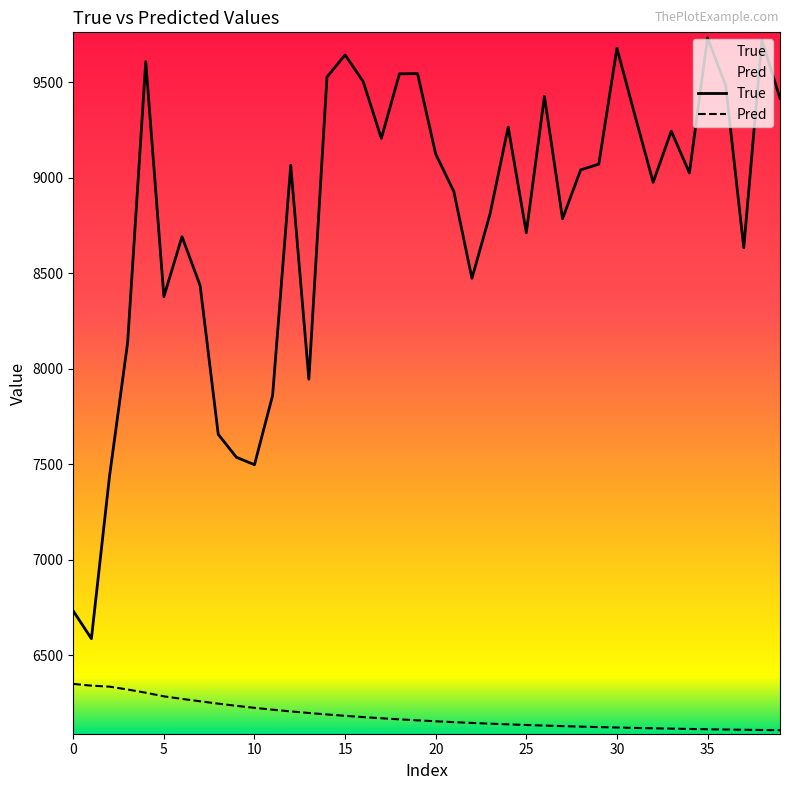

List the series in order of their overall mean, highest first.

True, Pred